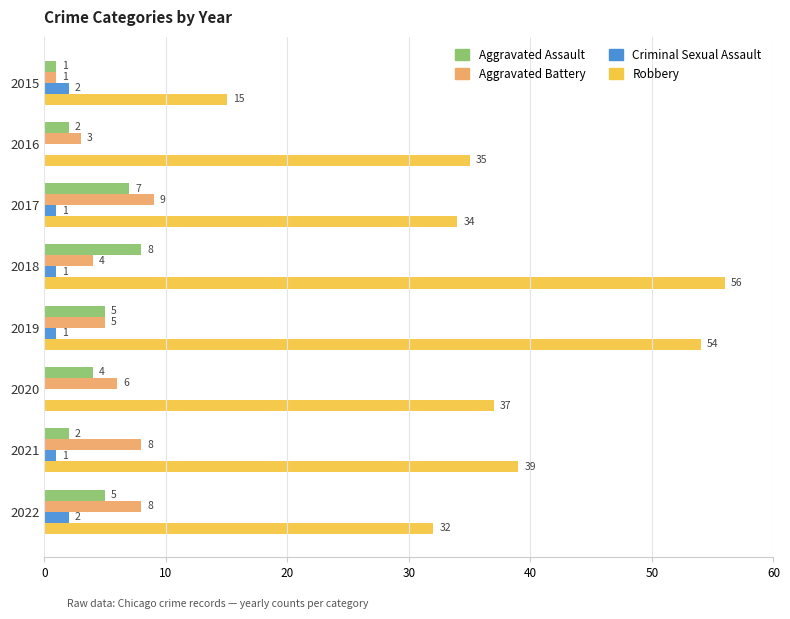

Count the number of data series in this chart.

4